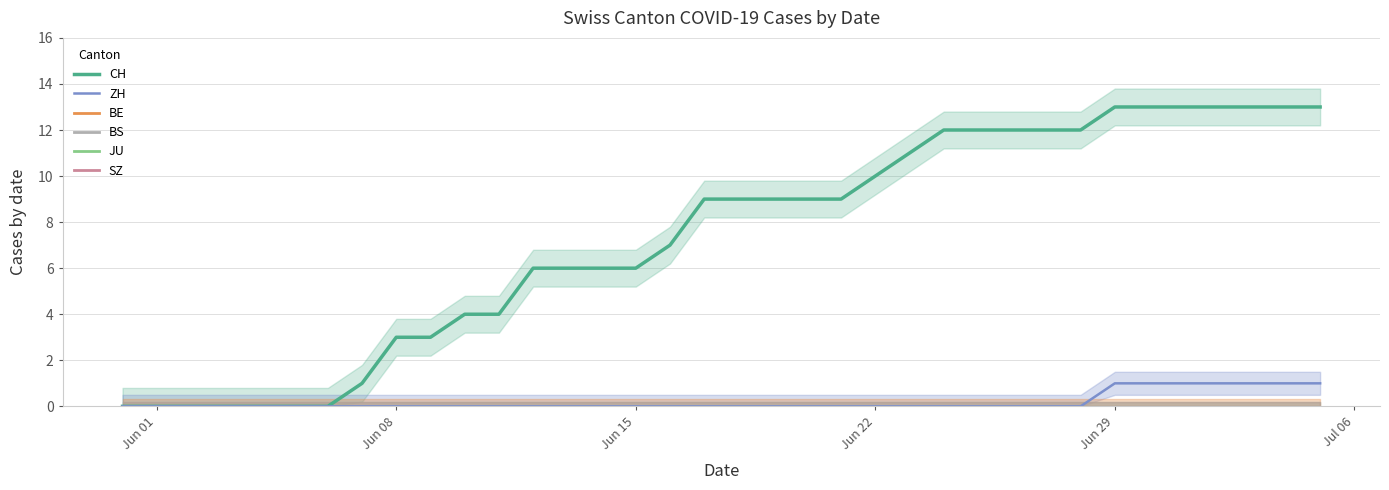

Which series has the largest total across all categories?

CH